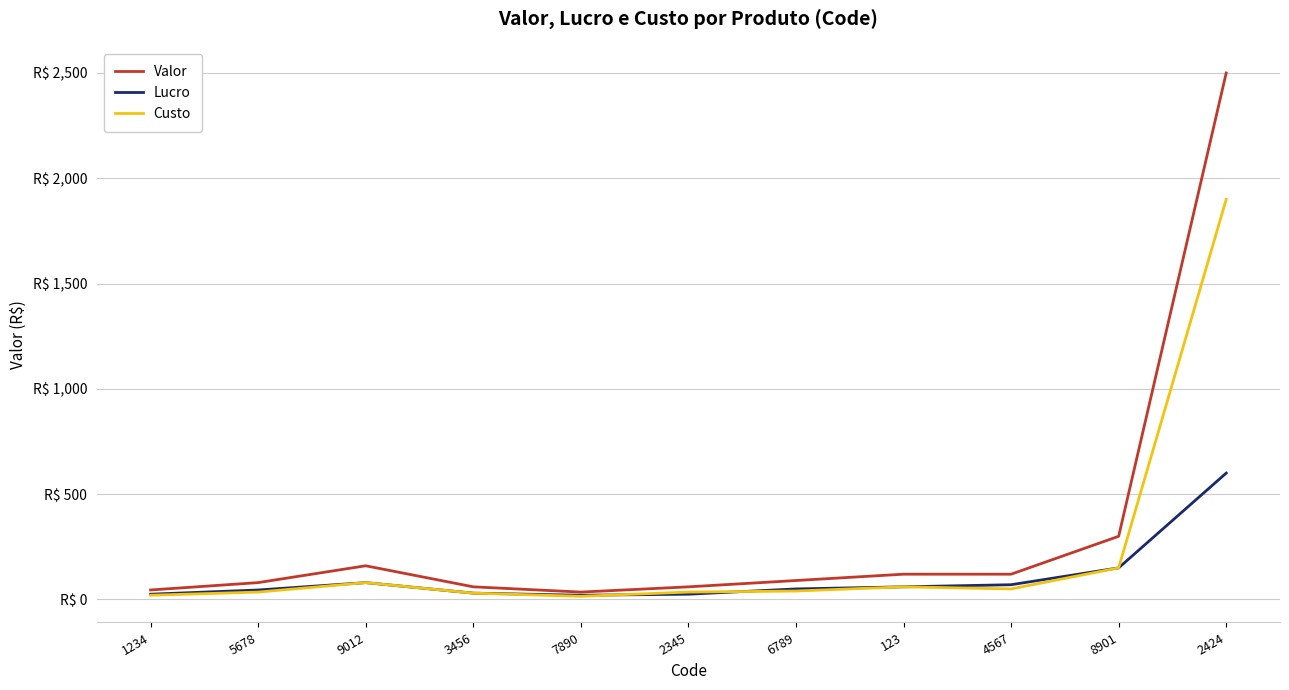

Which category has the lowest value across all series?

7890